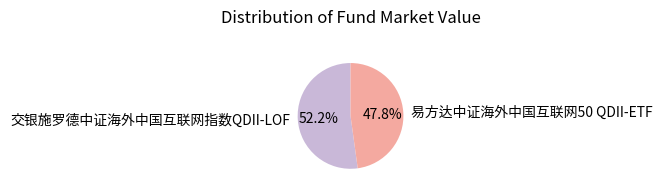

What is the ratio of the value at 交银施罗德中证海外中国互联网指数QDII-LOF to the value at 易方达中证海外中国互联网50 QDII-ETF?

1.1